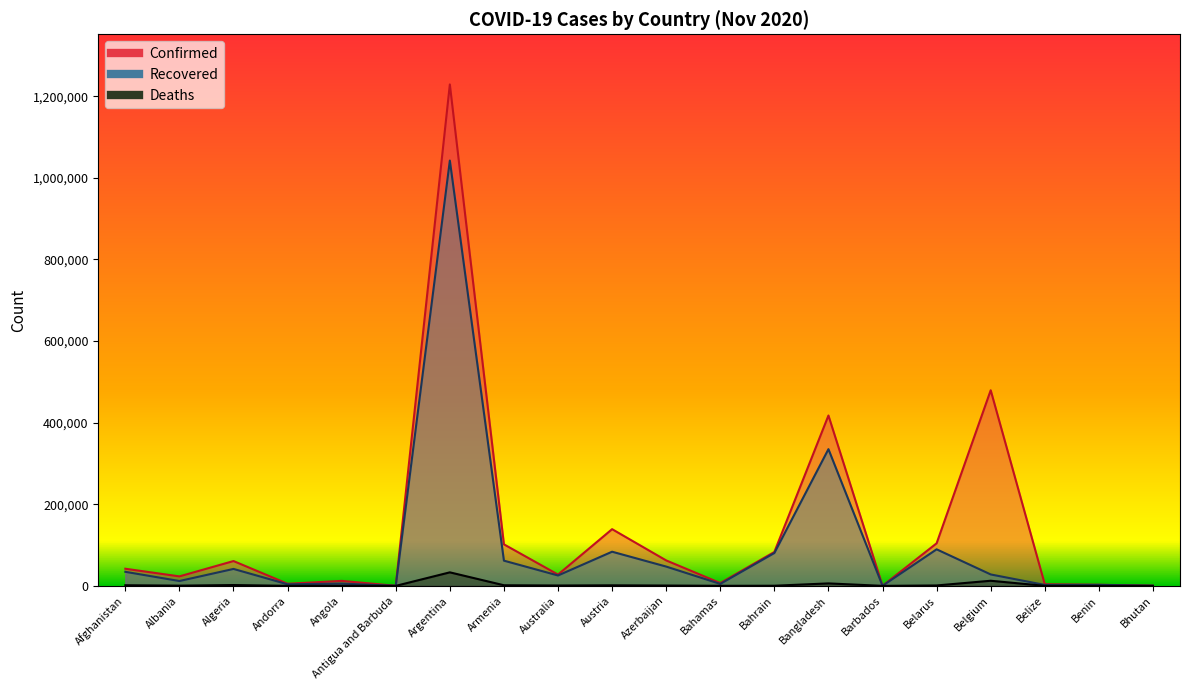

Which category has the lowest value across all series?

Bhutan